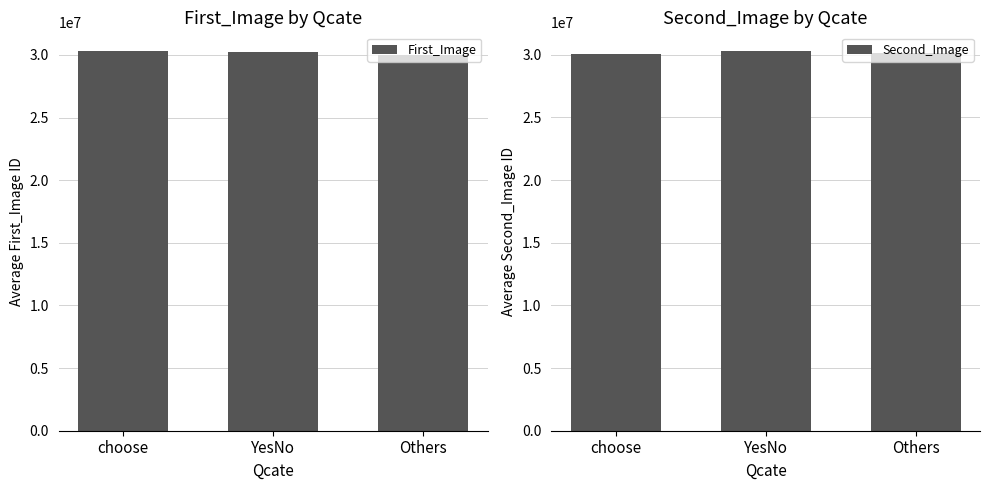

What are all the series names shown in the legend?

First_Image, Second_Image